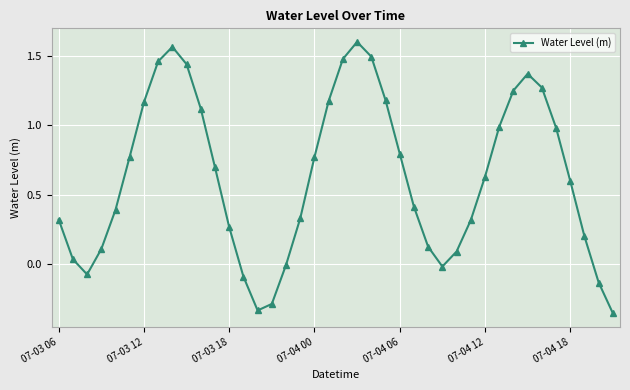

What is the difference between the maximum and minimum values?

2.0